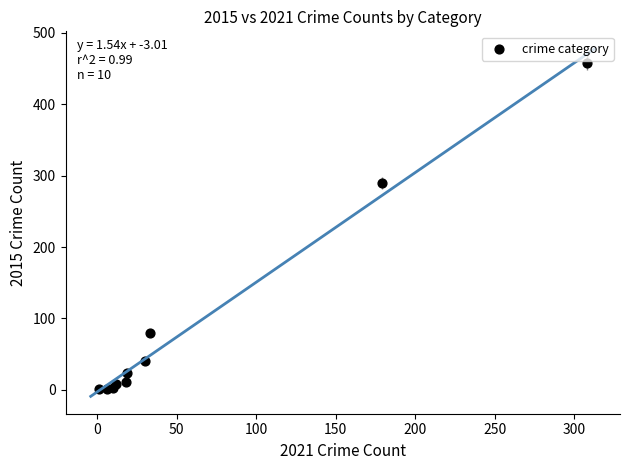

What Y value in the scatter plot is closest to 229?

290